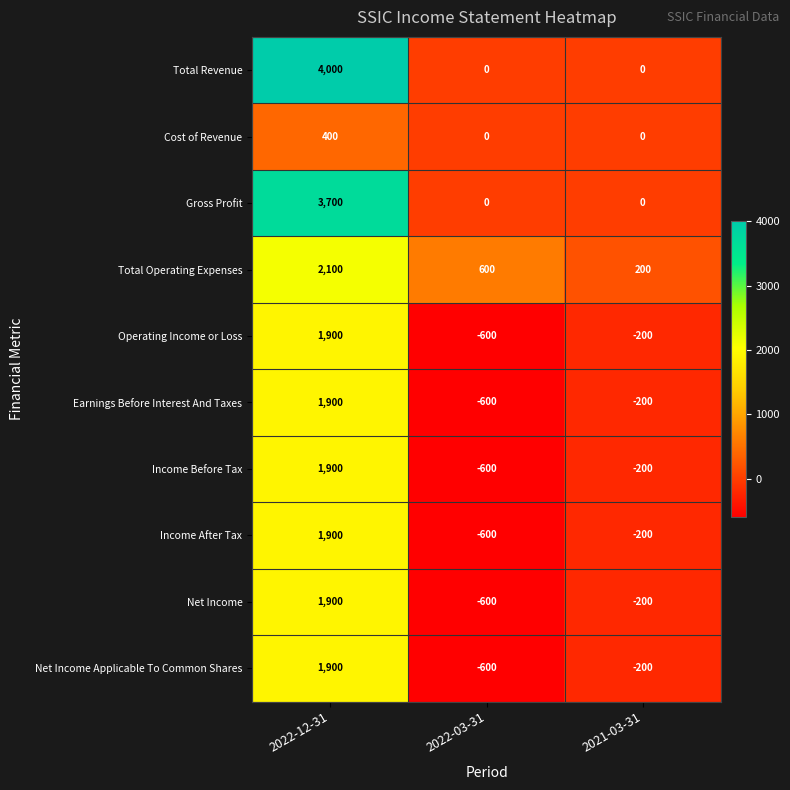

Is it true that Total Revenue equals 0 at 2022-03-31?

True